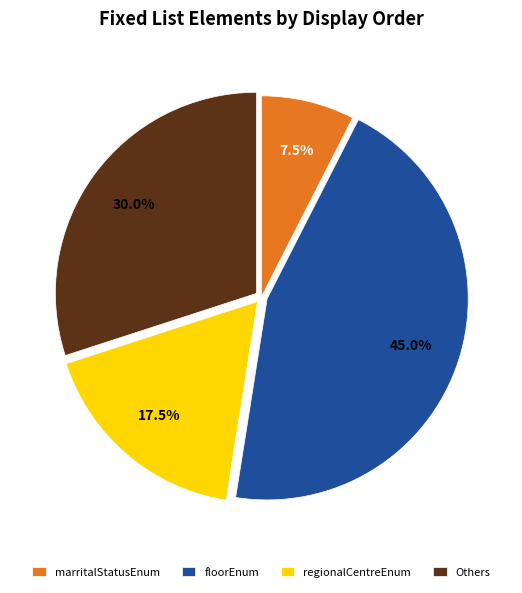

Which has a higher value, Others or marritalStatusEnum?

Others